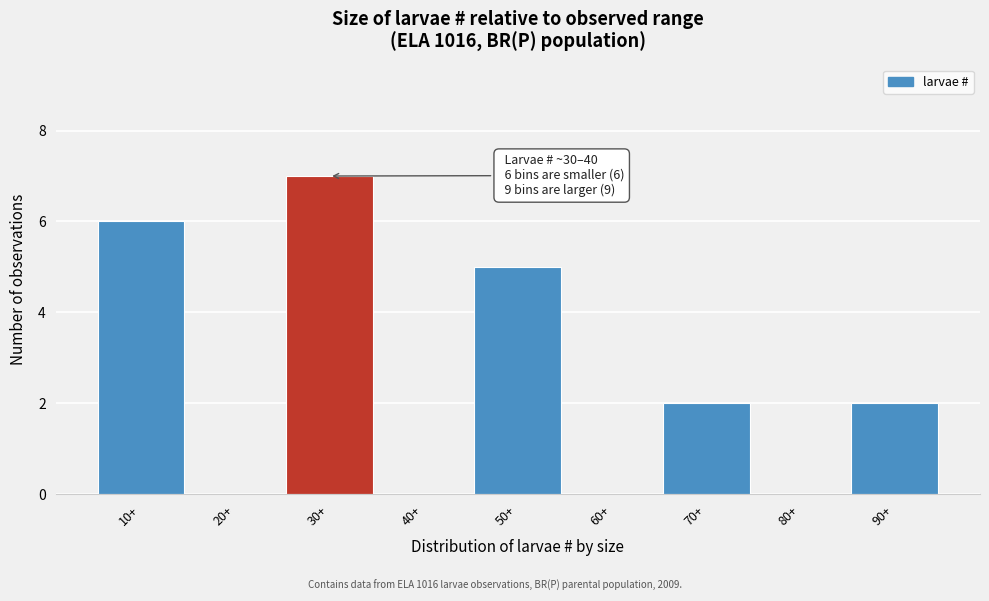

Reading right to left, what are all the values shown in this chart?

90+=2	80+=0	70+=2	60+=0	50+=5	40+=0	30+=7	20+=0	10+=6